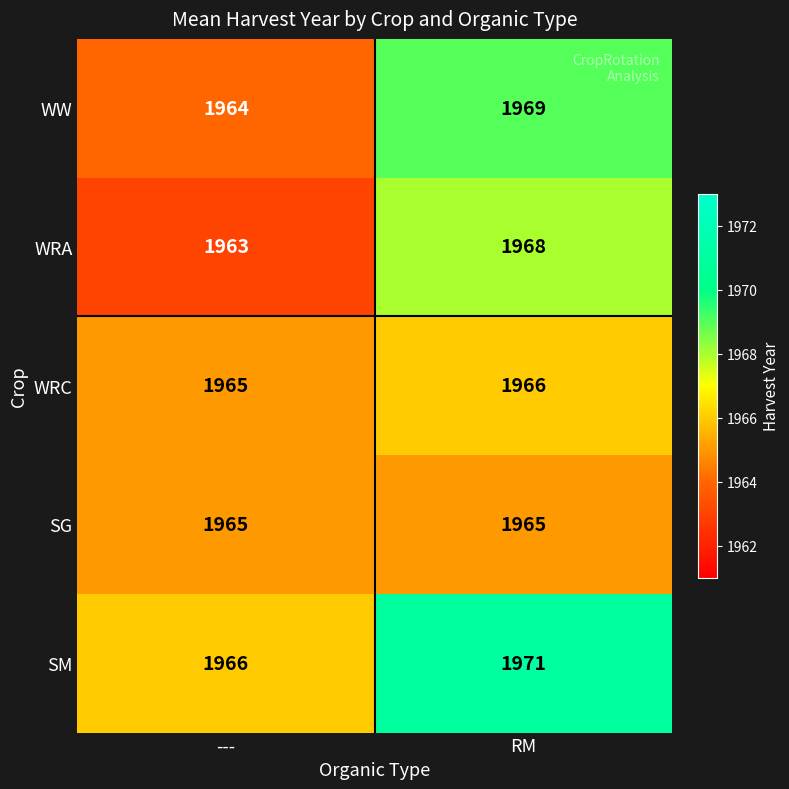

The WRA series shows 1968 at RM. True or false?

True